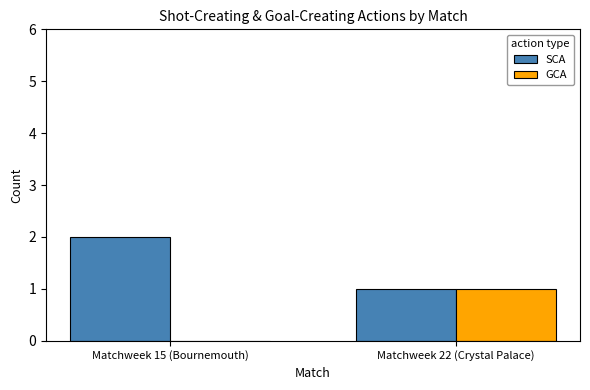

The value of GCA at Matchweek 15 (Bournemouth) is 0. True or false?

True